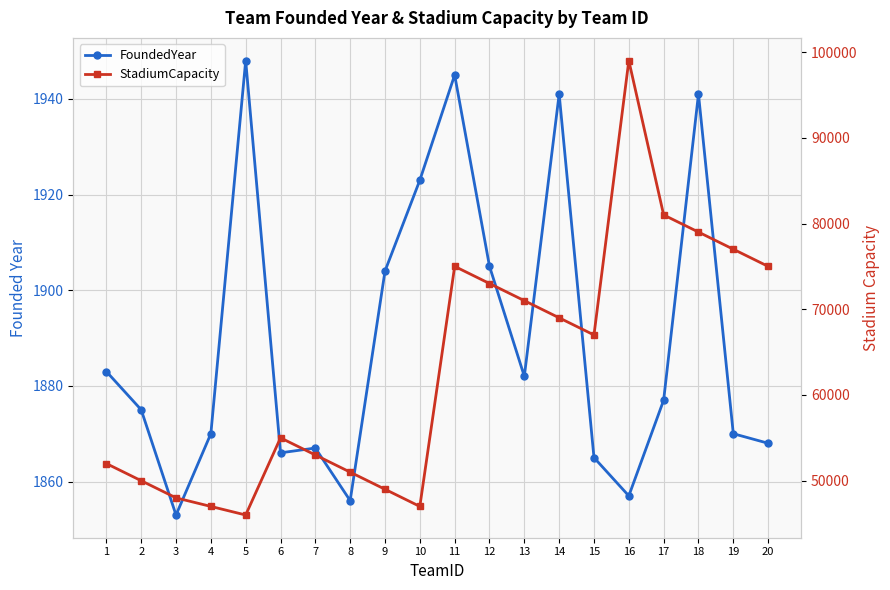

Which series has the largest range (max minus min)?

StadiumCapacity